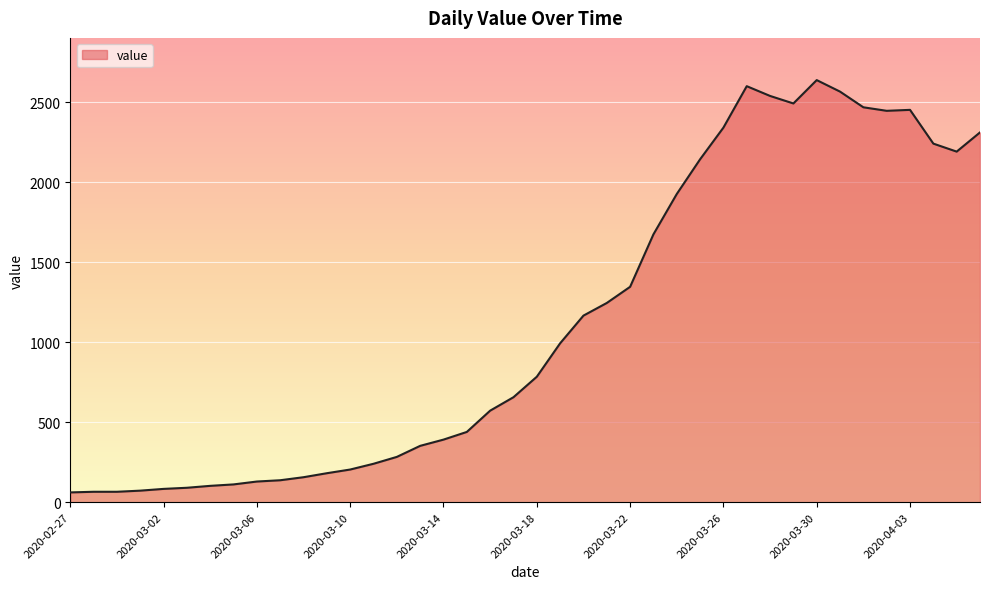

What is the smallest value displayed?

61